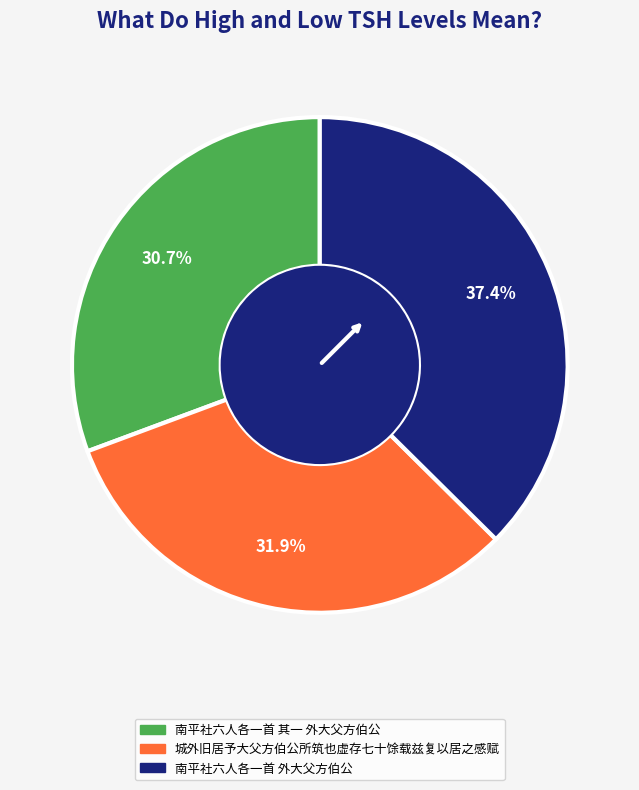

Combined, do 城外旧居予大父方伯公所筑也虚存七十馀载兹复以居之感赋 and 南平社六人各一首 外大父方伯公 account for over 50%?

Yes